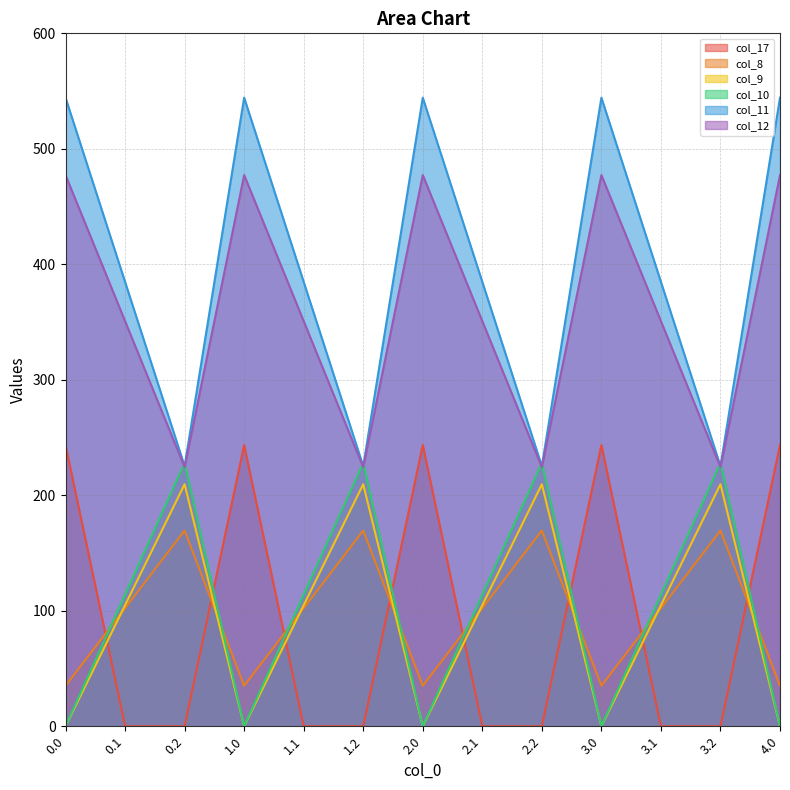

Which has a higher value, 2.0 or 4.0?

2.0